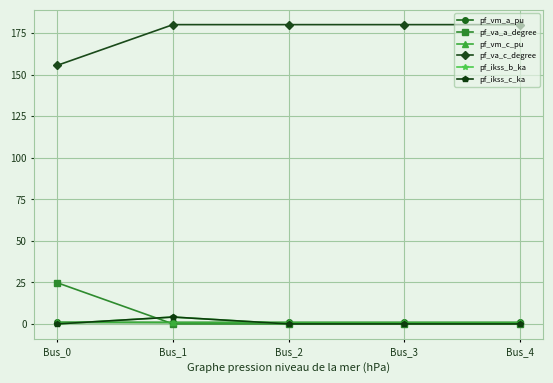

What is the value of the pf_vm_a_pu point at the 1st from the left?

0.9